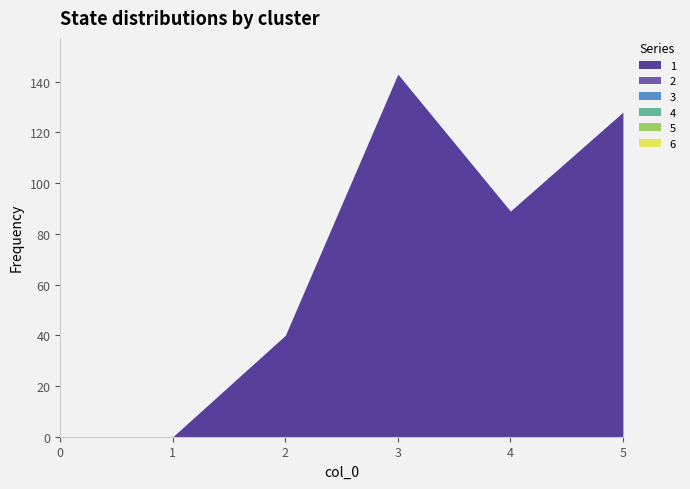

What is the total value across all series at 3?

143